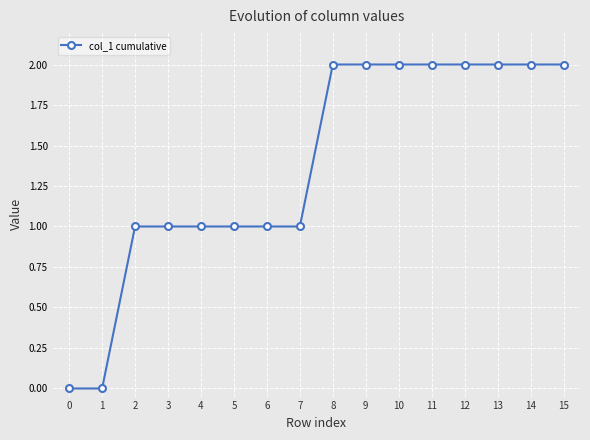

What is the value of the 8th point from the left?

1